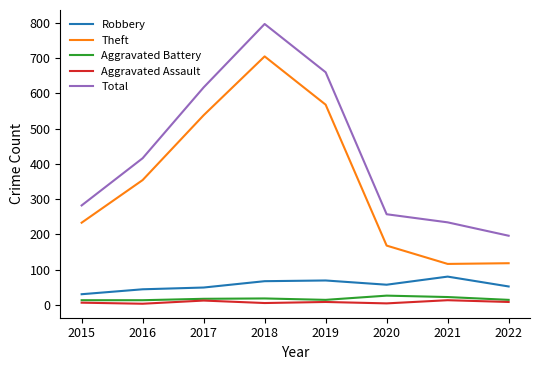

True or false: Robbery has a value of 26 at 2020.

False